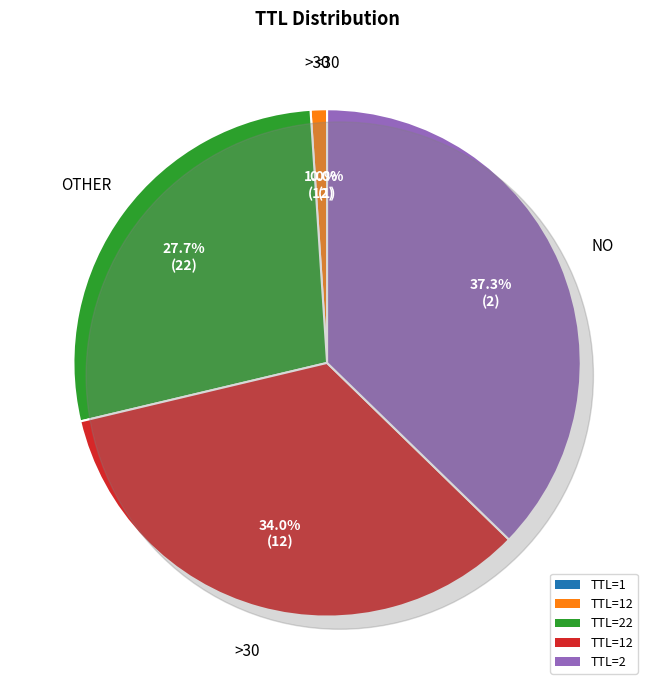

To the nearest percent, what portion does 2 represent?

37%